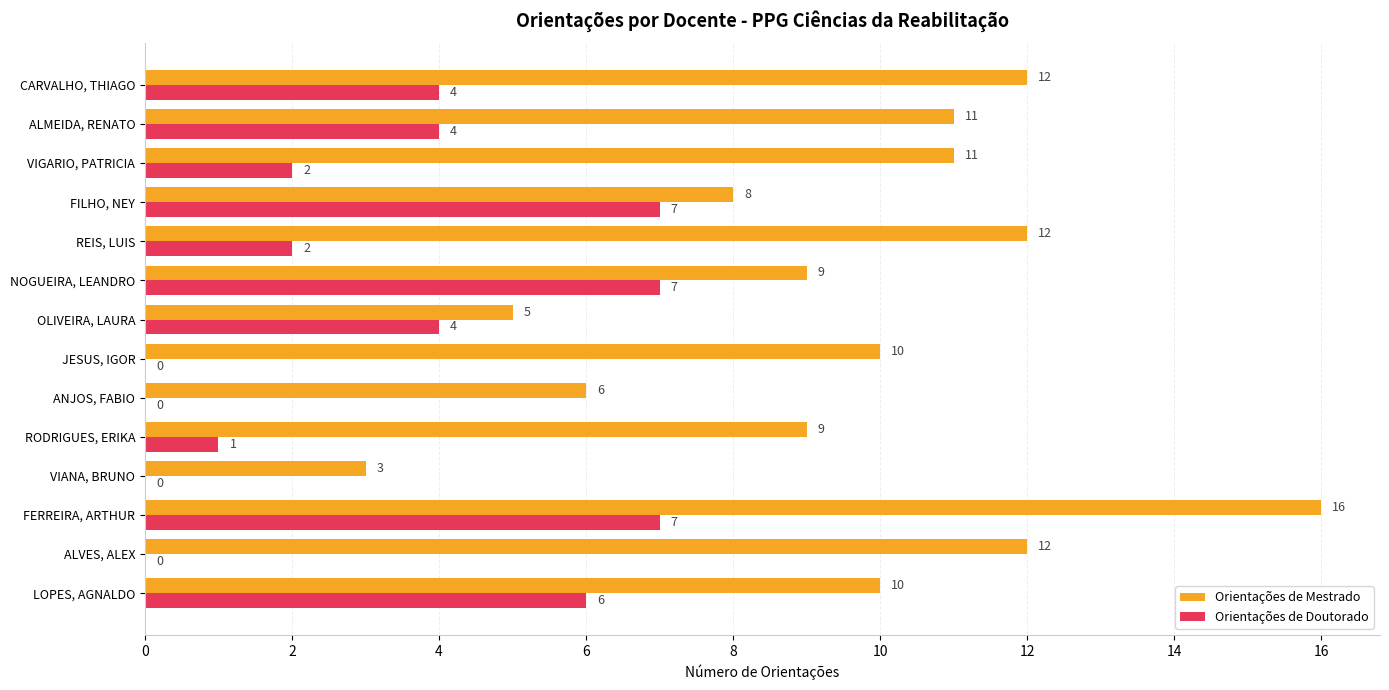

True or false: Orientações de Mestrado has a value of 6 at ANJOS, FABIO.

True